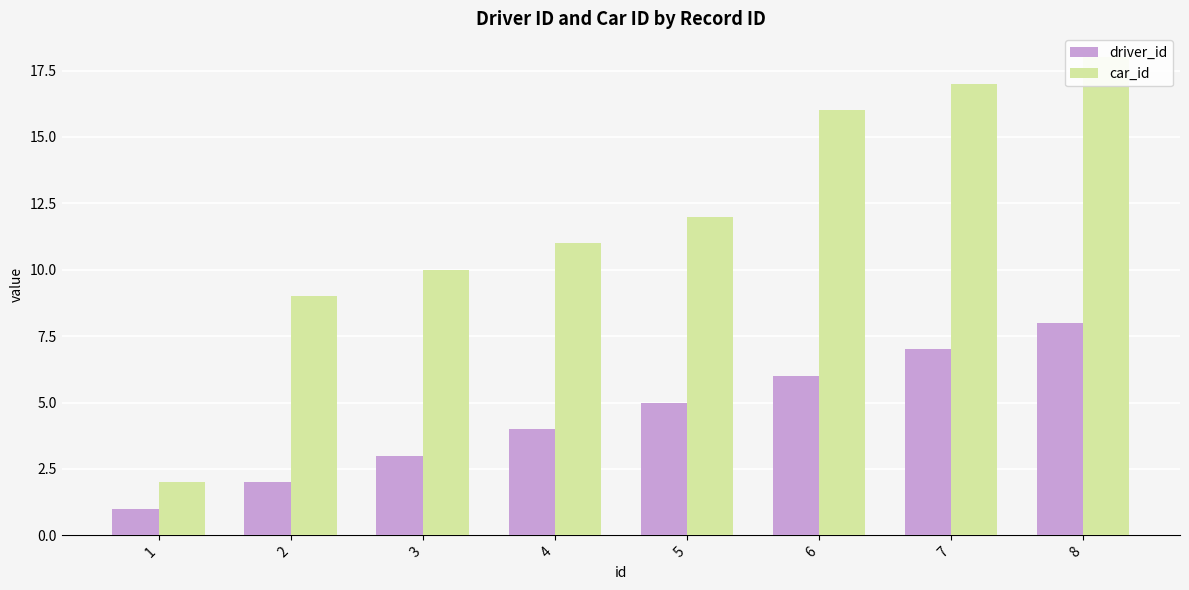

Reading left to right, transcribe all the data shown in this chart.

driver_id: 1=1	2=2	3=3	4=4	5=5	6=6	7=7	8=8
car_id: 1=2	2=9	3=10	4=11	5=12	6=16	7=17	8=18